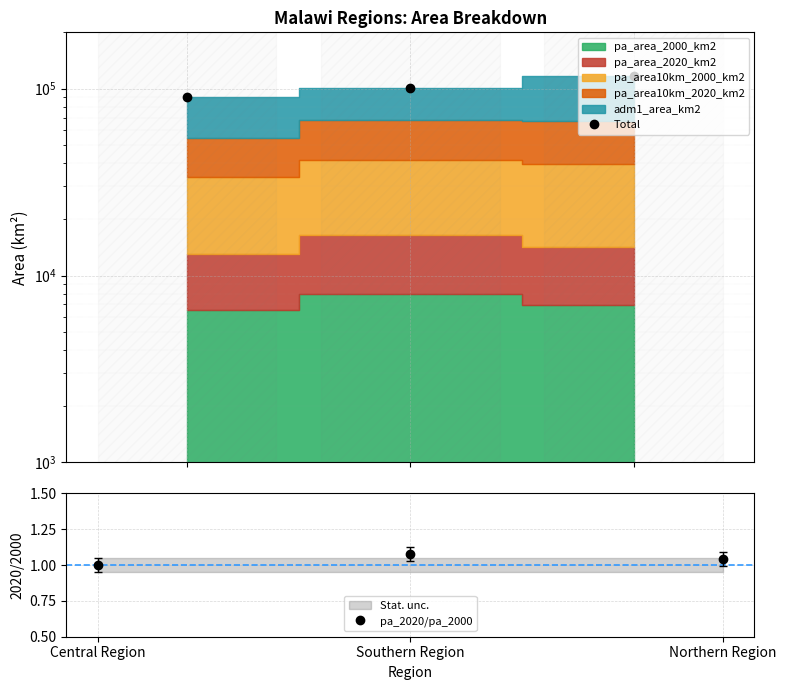

At which label does Total first exceed 100622?

Southern Region